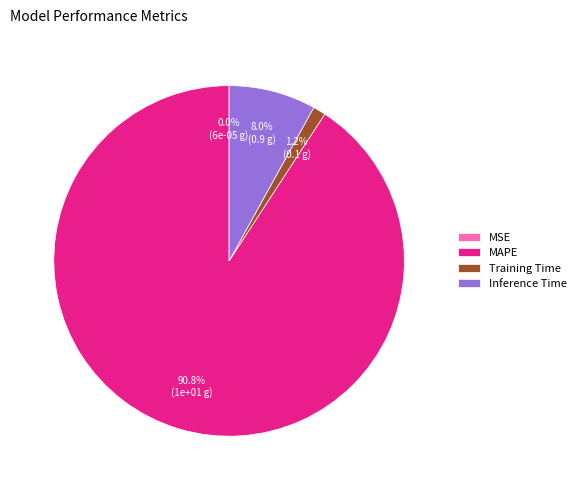

Which category accounts for the majority?

MAPE